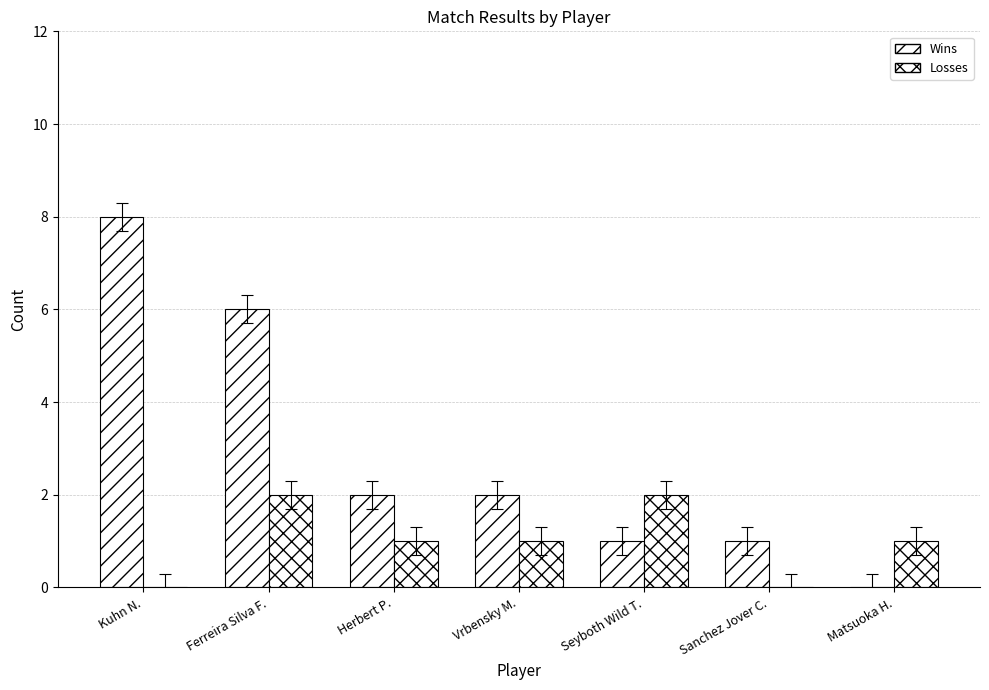

How many categories are shown in the chart?

7